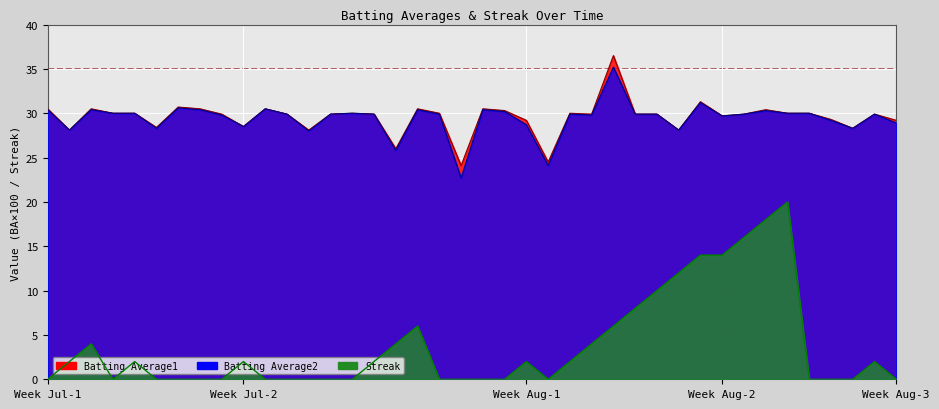

True or false: Streak and Batting Average2 intersect in this chart.

False